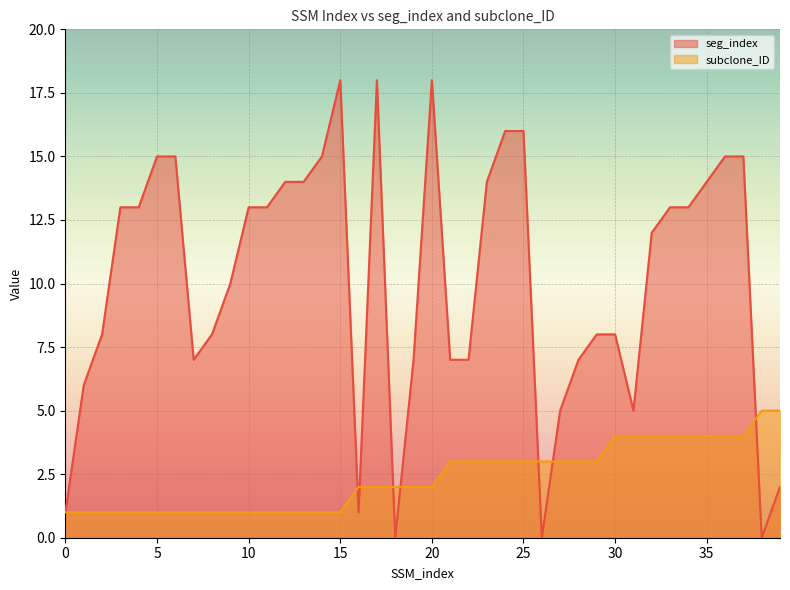

Read the subclone_ID value at 36.

4